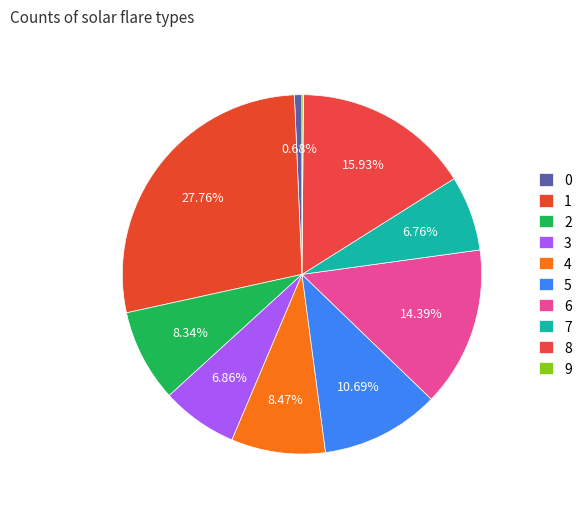

Does 6 account for over 50% of the chart?

No